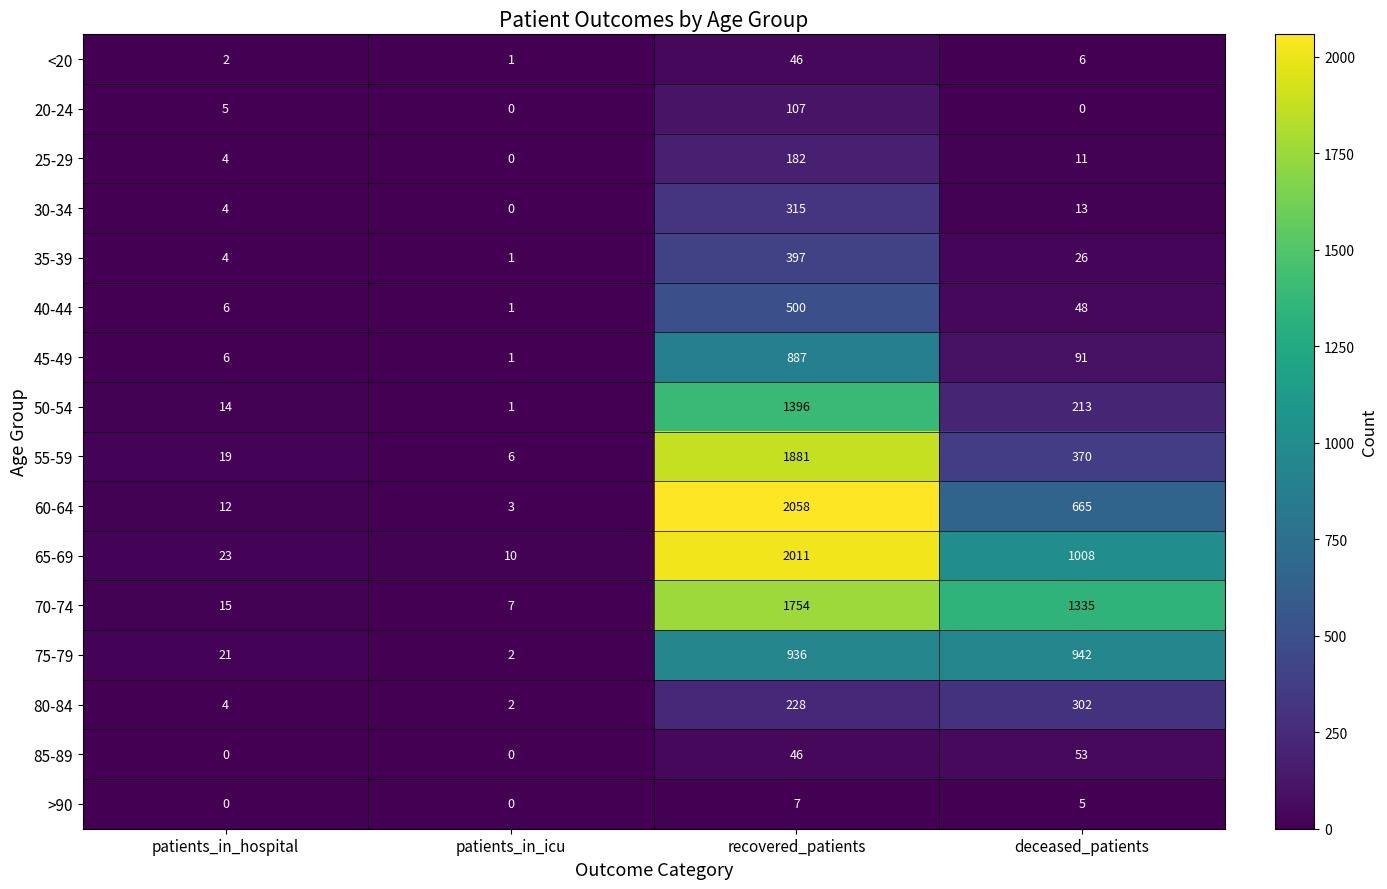

Which series has the largest total across all categories?

70-74